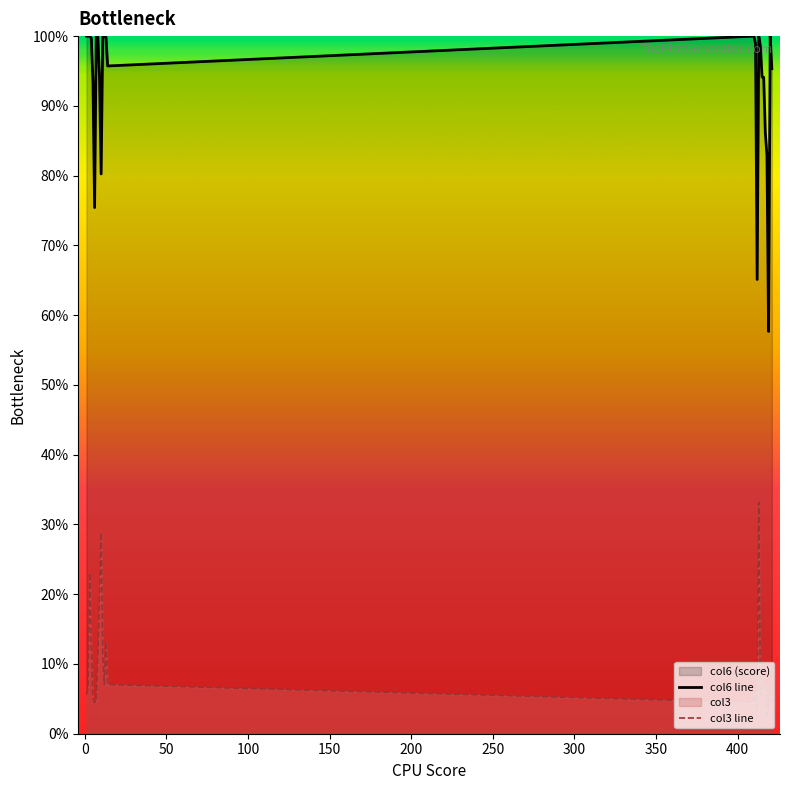

How many values in the col3 line series exceed 6?

16